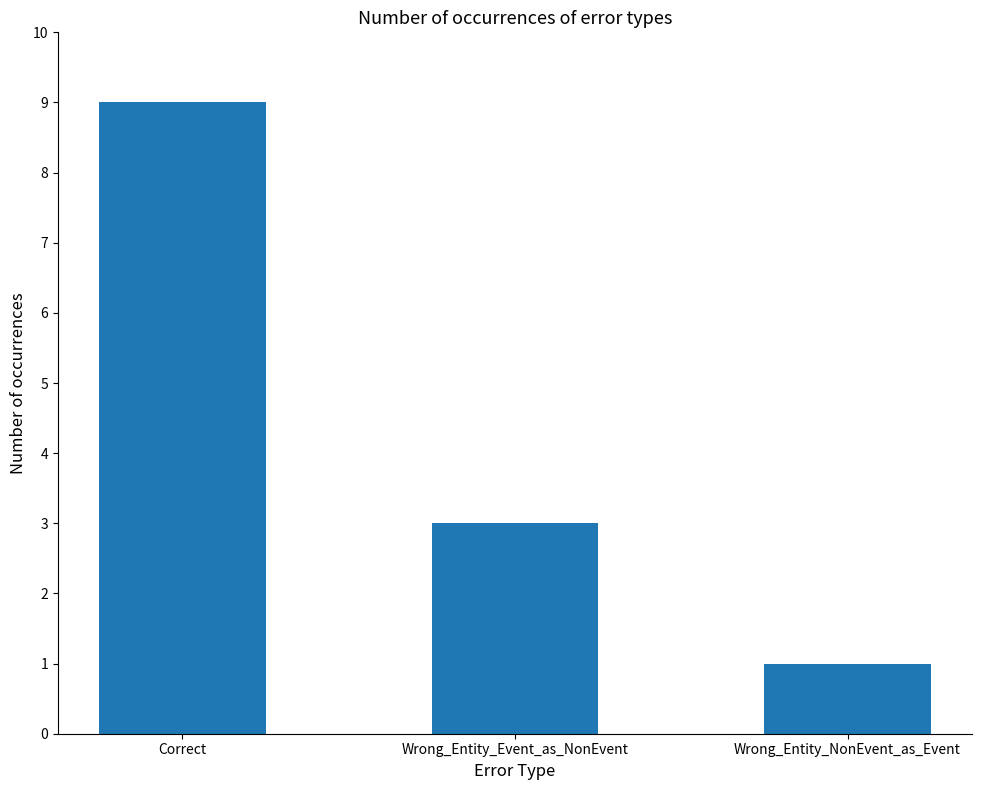

Which label corresponds to the largest value in the chart?

Correct